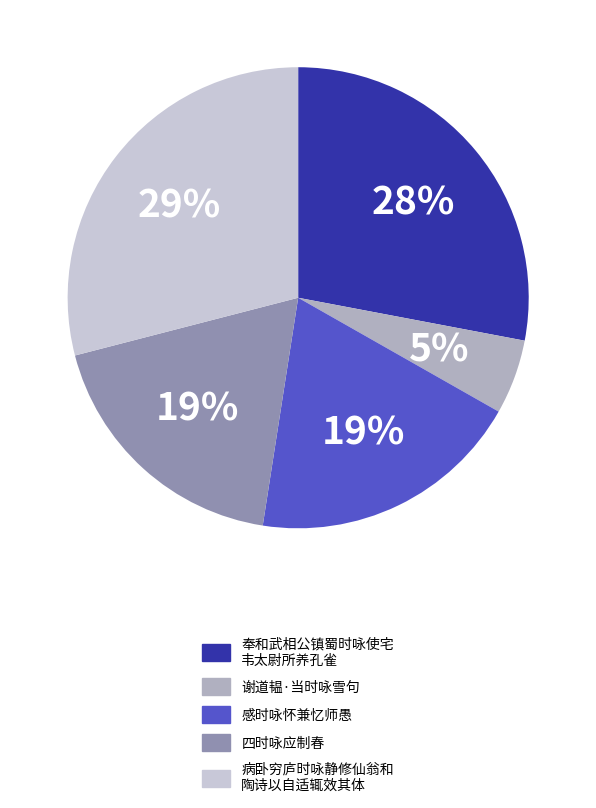

Is there any slice that represents more than half of the pie?

No